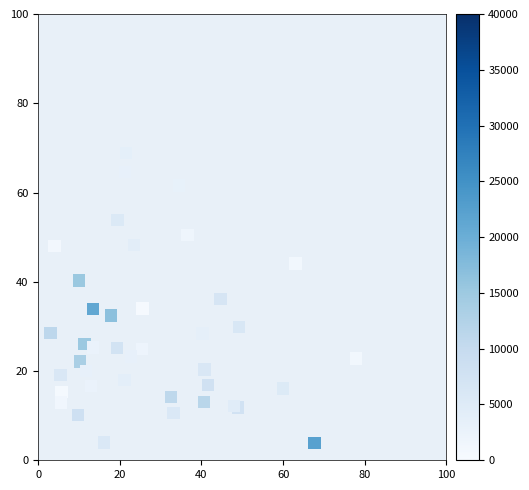

What is the range of X values (max minus min)?

74.8